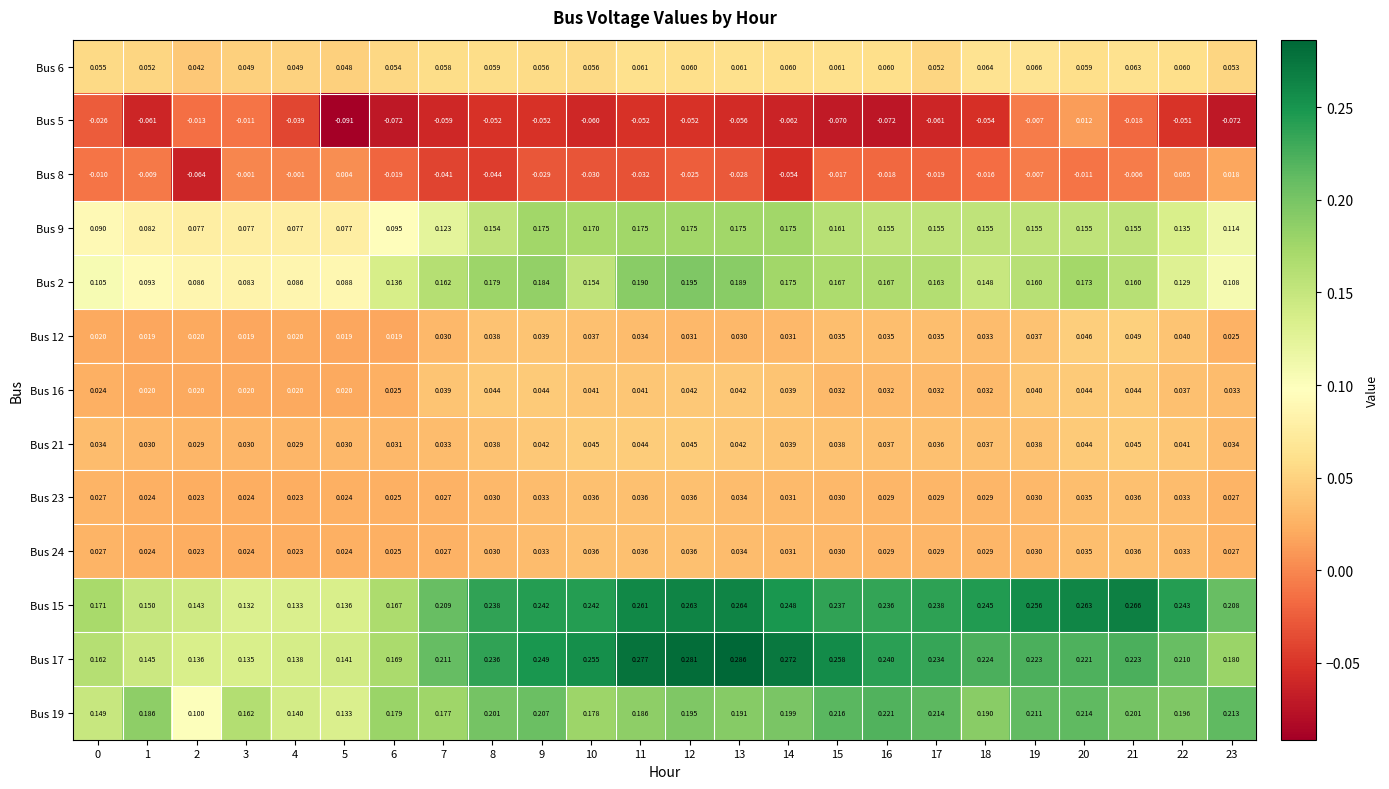

Which series has the largest total across all categories?

Bus 15